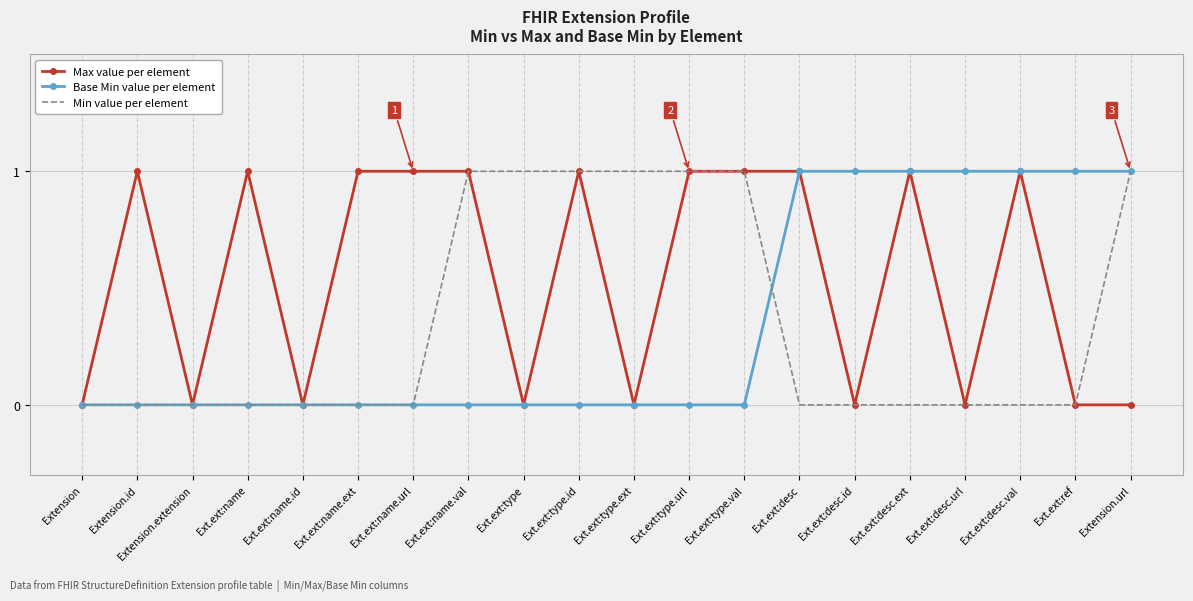

Which series has the largest total across all categories?

Max value per element